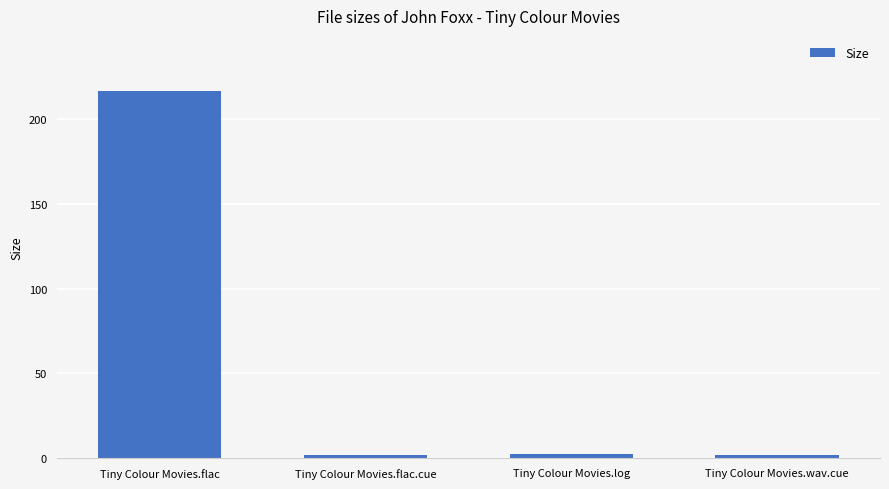

Is it true that the value at Tiny Colour Movies.flac is 216.3?

True